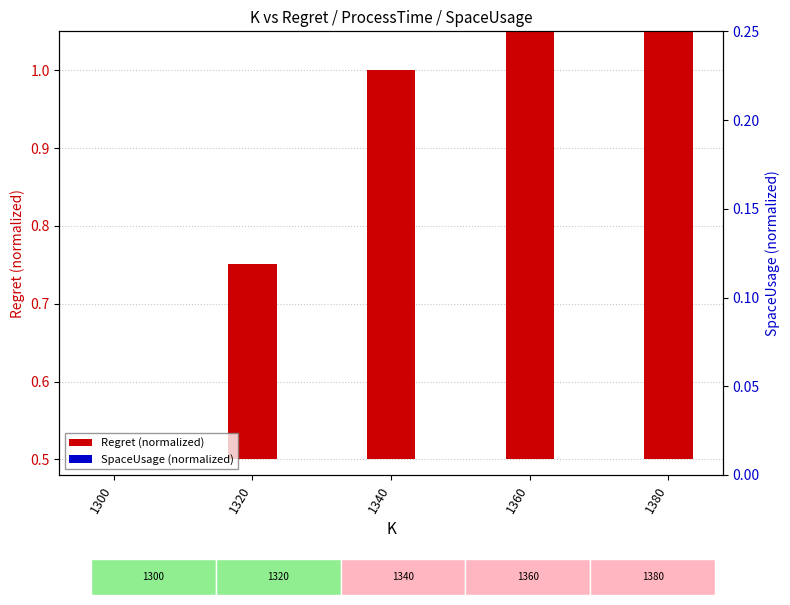

Which series changed the most between 1300 and 1360?

Regret (normalized)